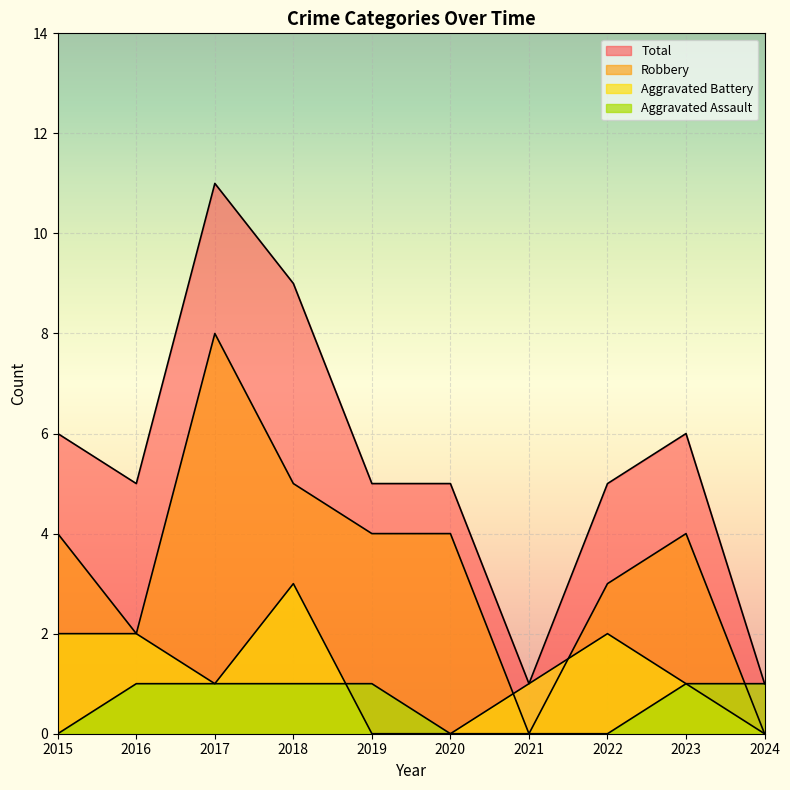

How many positive values does the Robbery series have?

8